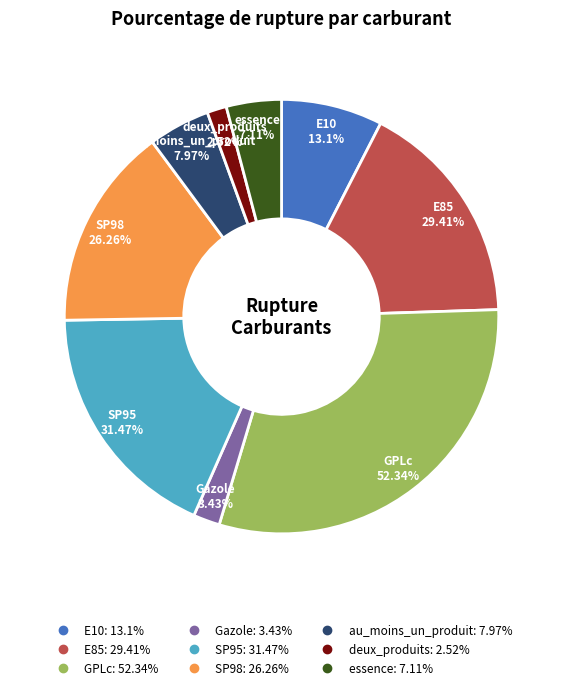

Between E10 and essence, which is larger?

E10